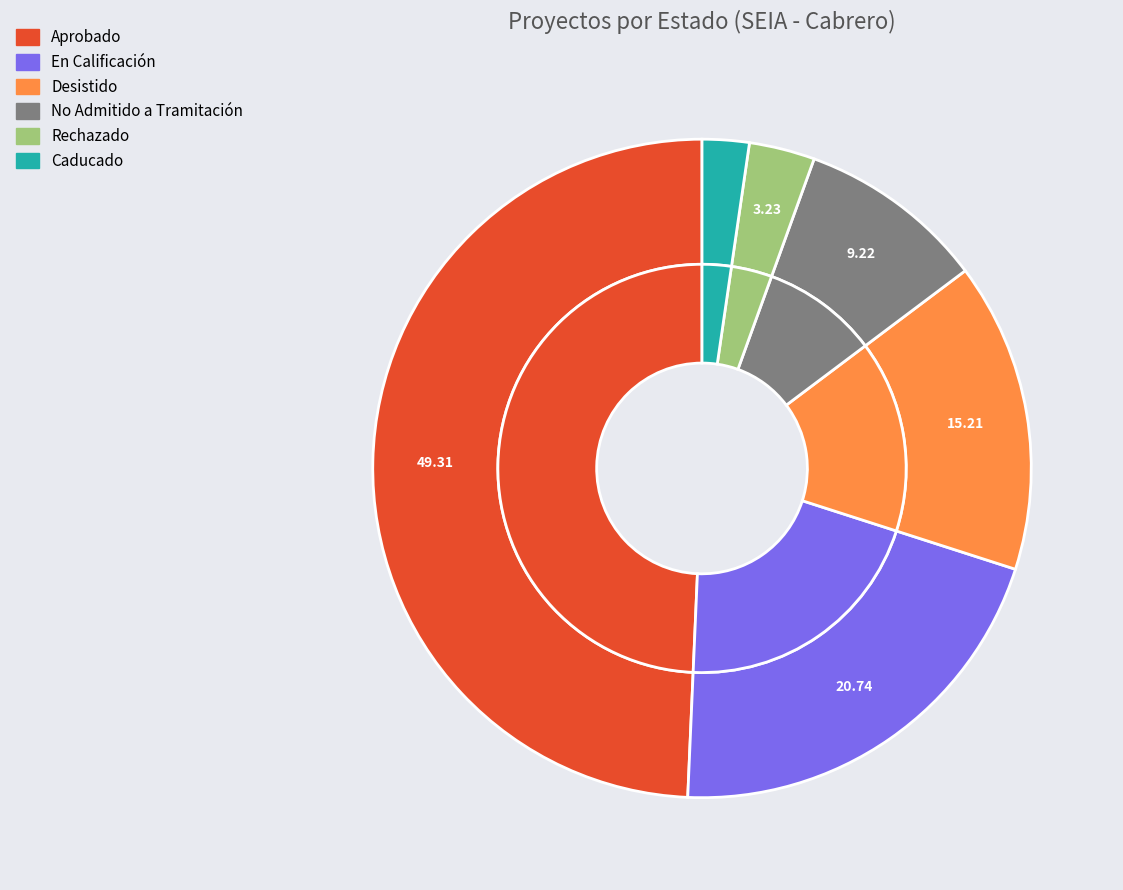

Is Aprobado the majority of the pie?

No